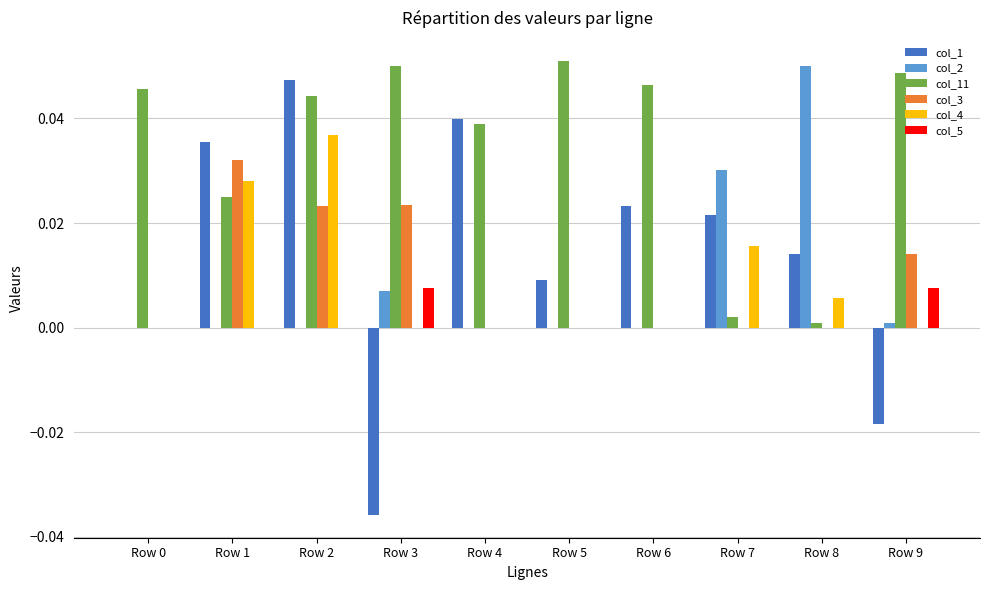

At which category is the sum across all series the highest?

Row 2